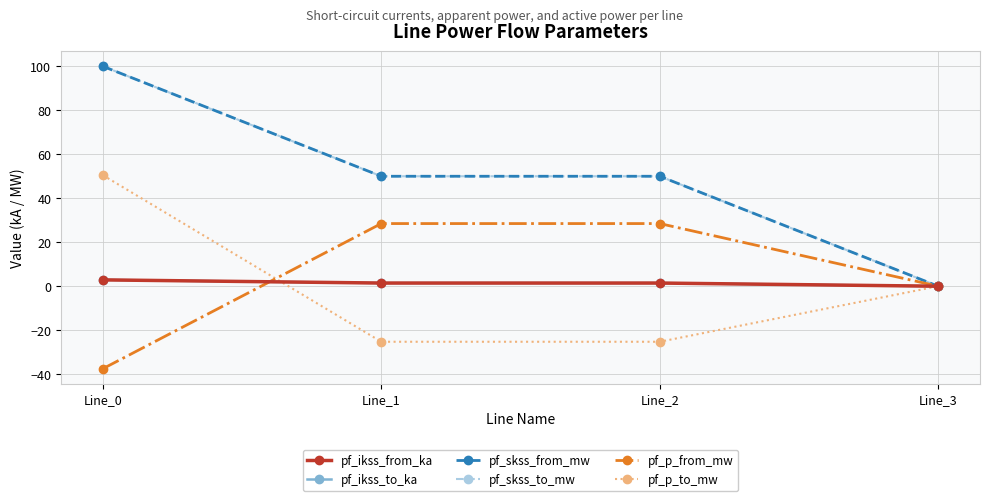

Is this an area chart (filled region under the line)?

No